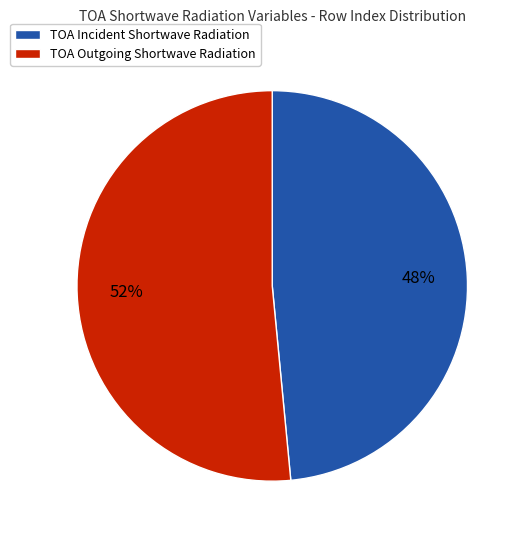

Is there a majority slice in this chart?

Yes